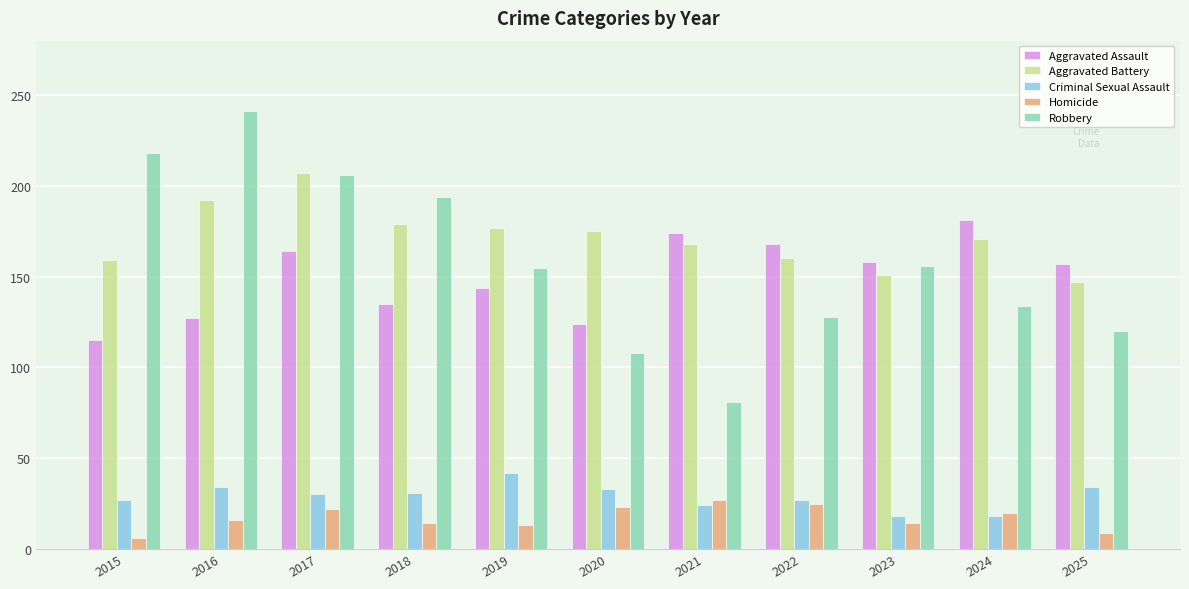

Rank the series by their maximum value, from highest to lowest.

Robbery, Aggravated Battery, Aggravated Assault, Criminal Sexual Assault, Homicide